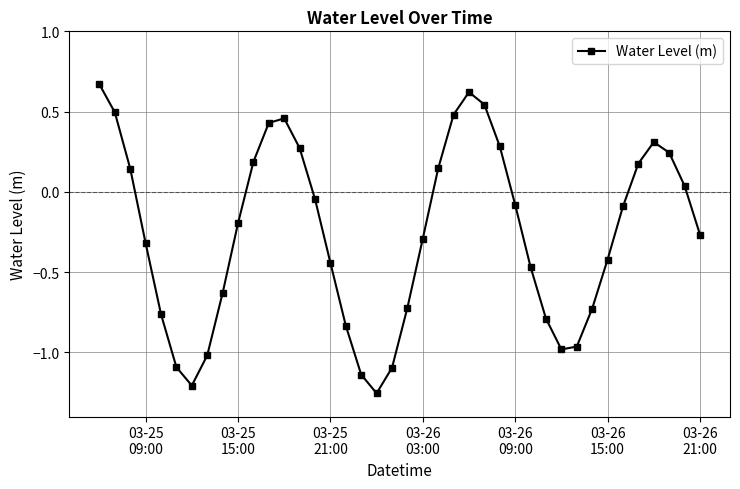

What is the sum of all values?

-10.3